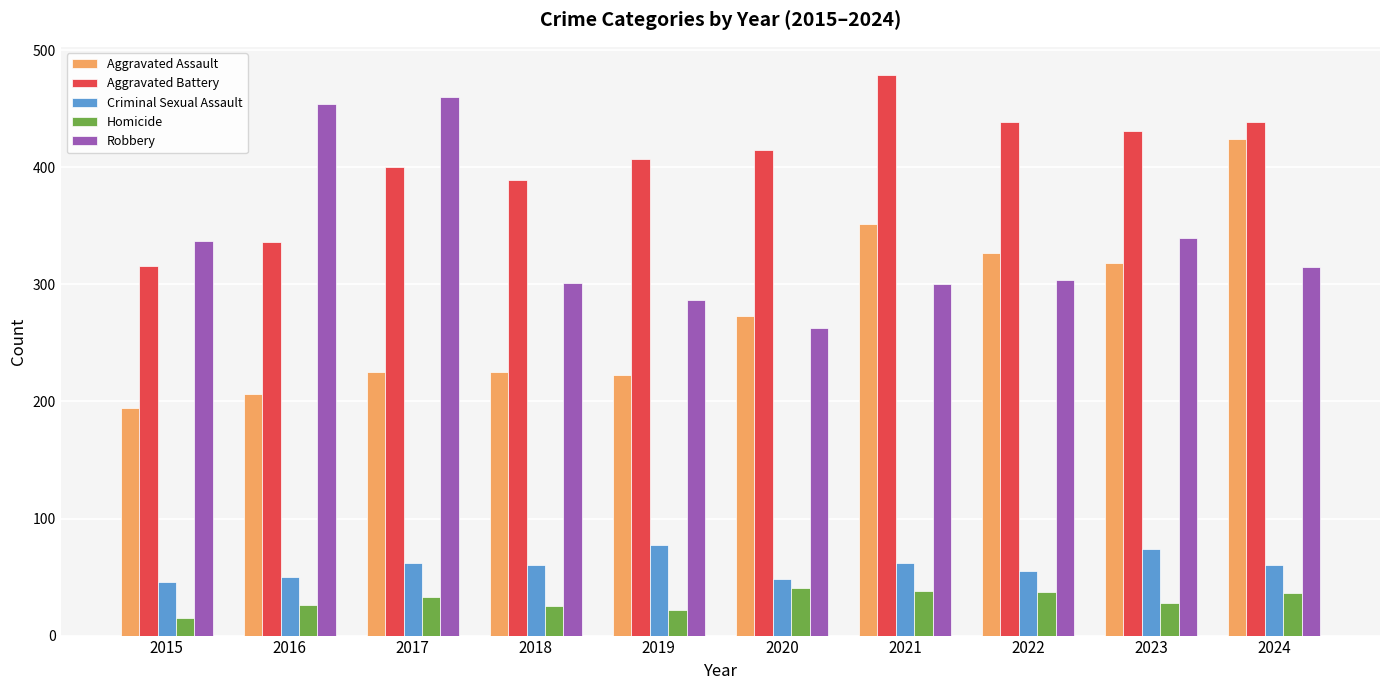

Is it true that Aggravated Battery equals 415 at 2020?

True